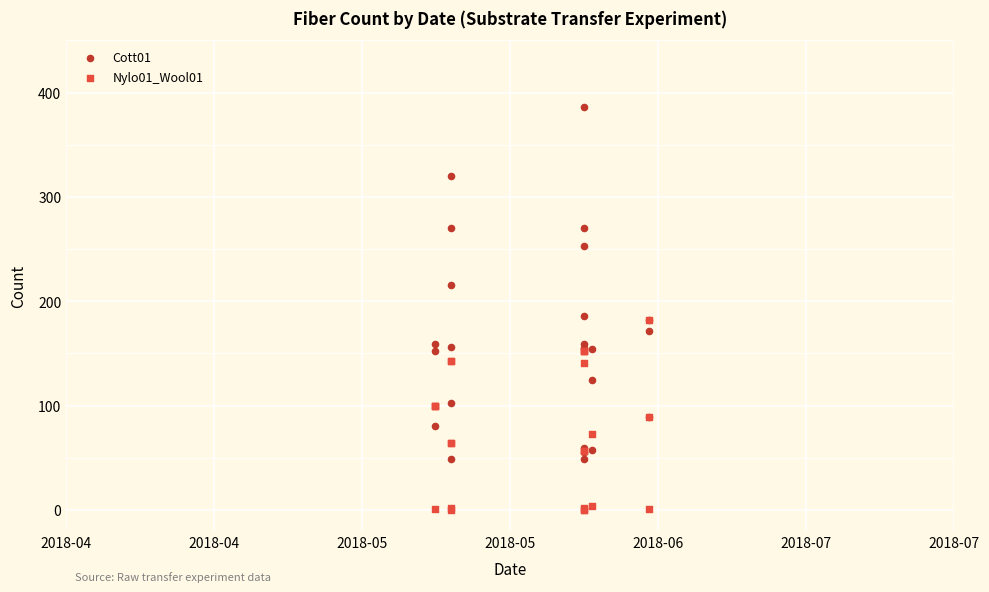

Which series reaches the maximum Y coordinate?

Cott01